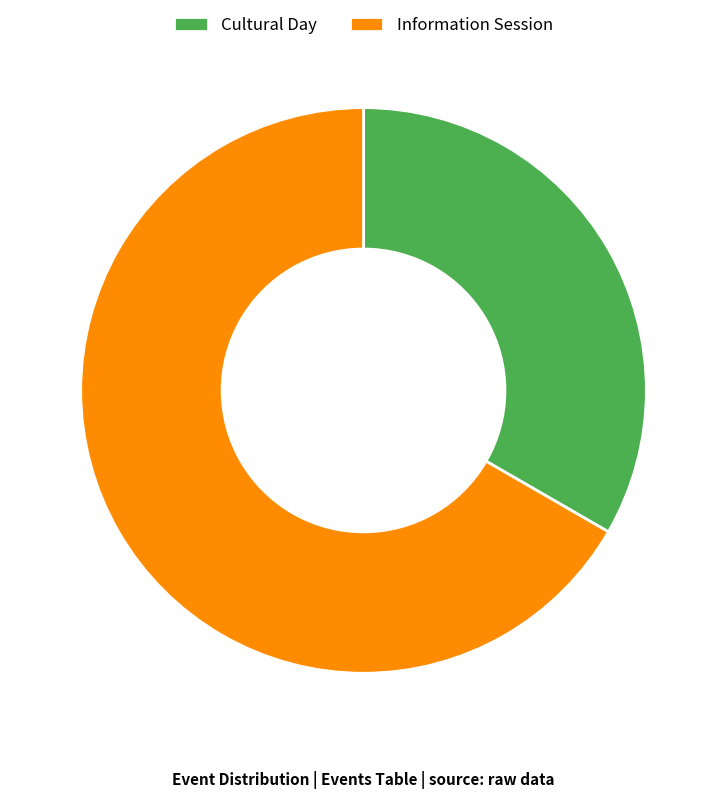

Does any single category account for the majority?

Yes